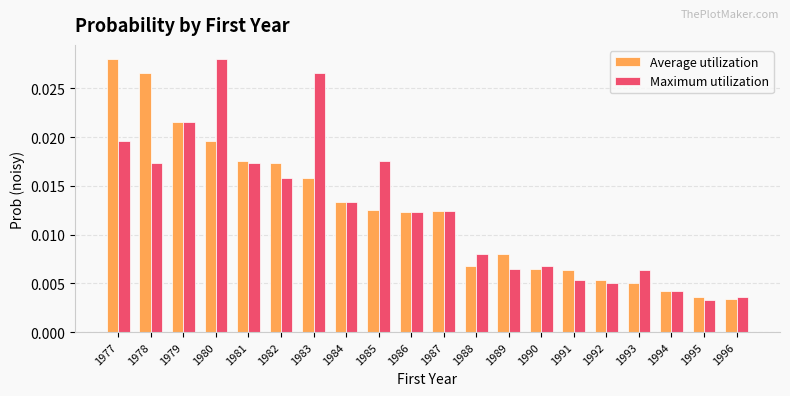

How many bars are there in each group?

2